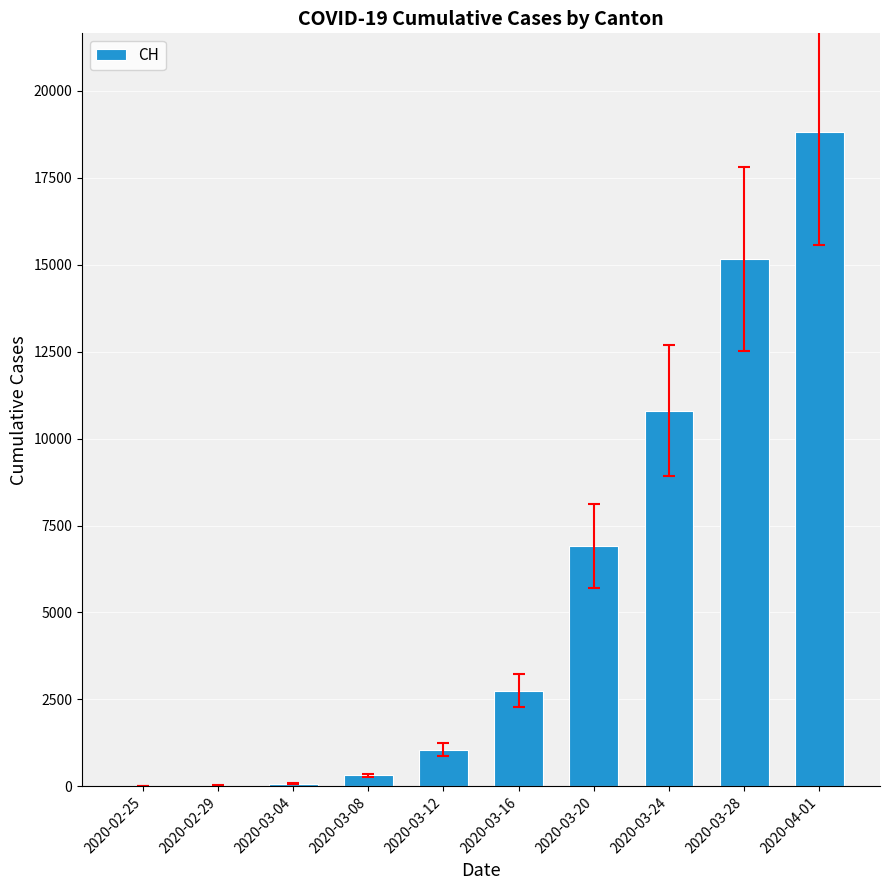

How many distinct data groups are displayed?

1